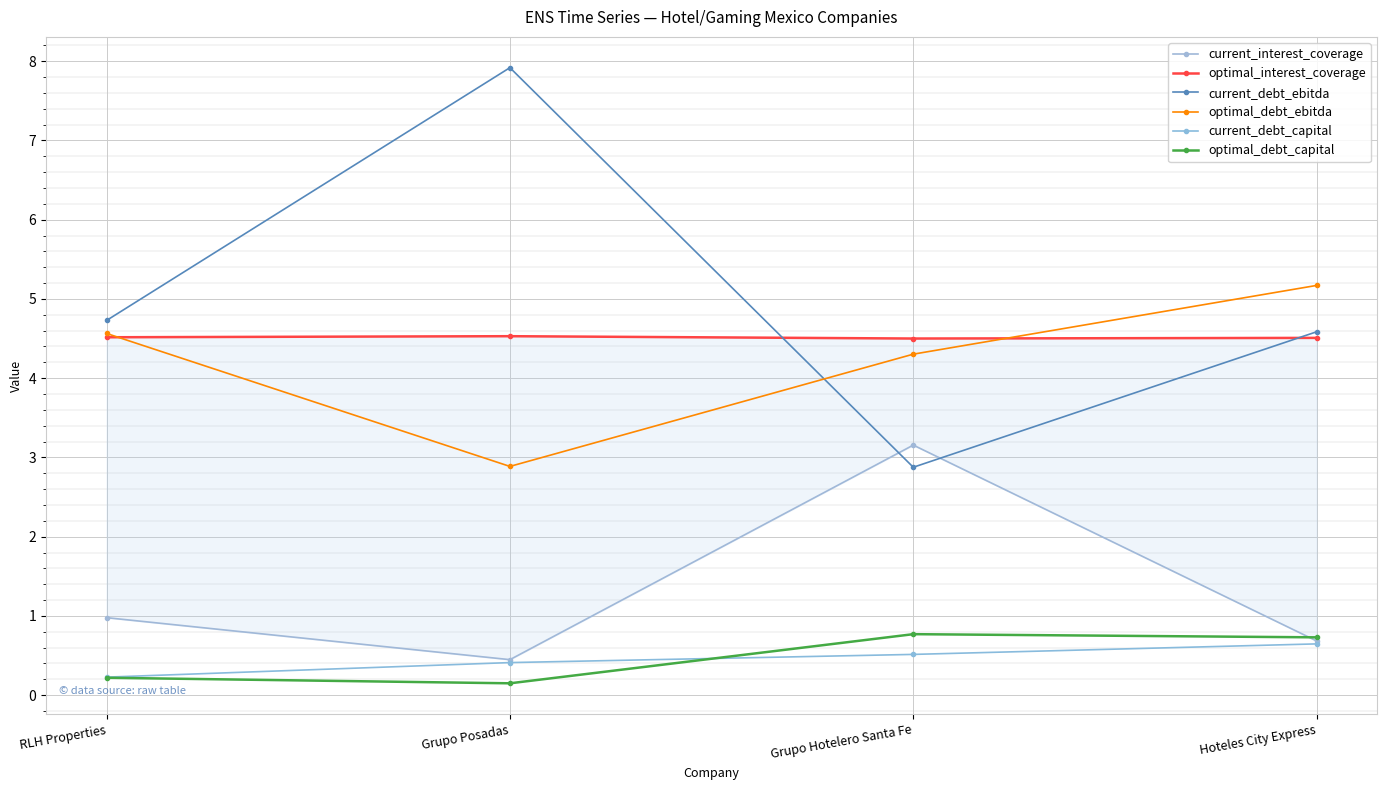

Between Grupo Posadas and Hoteles City Express, which is larger?

Hoteles City Express